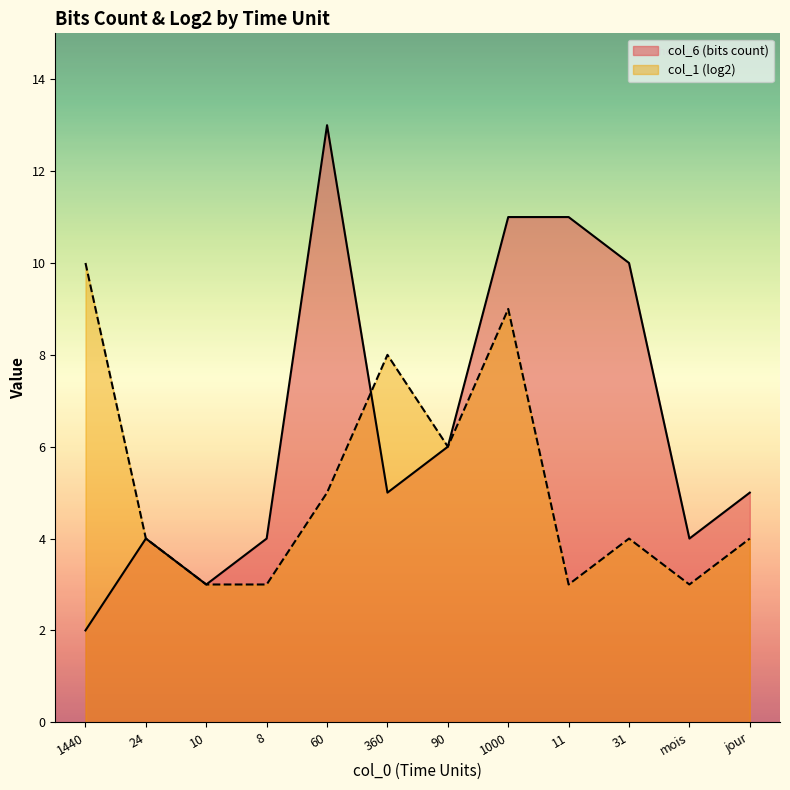

True or false: col_1 (log2) has a value of 5 at 10.

False